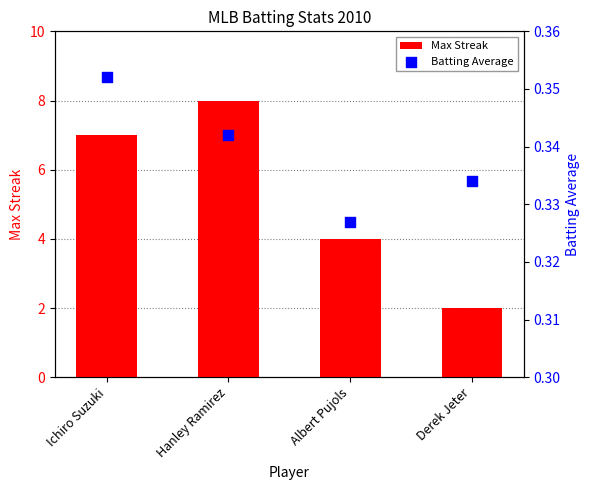

At how many categories does at least one series exceed 6?

2